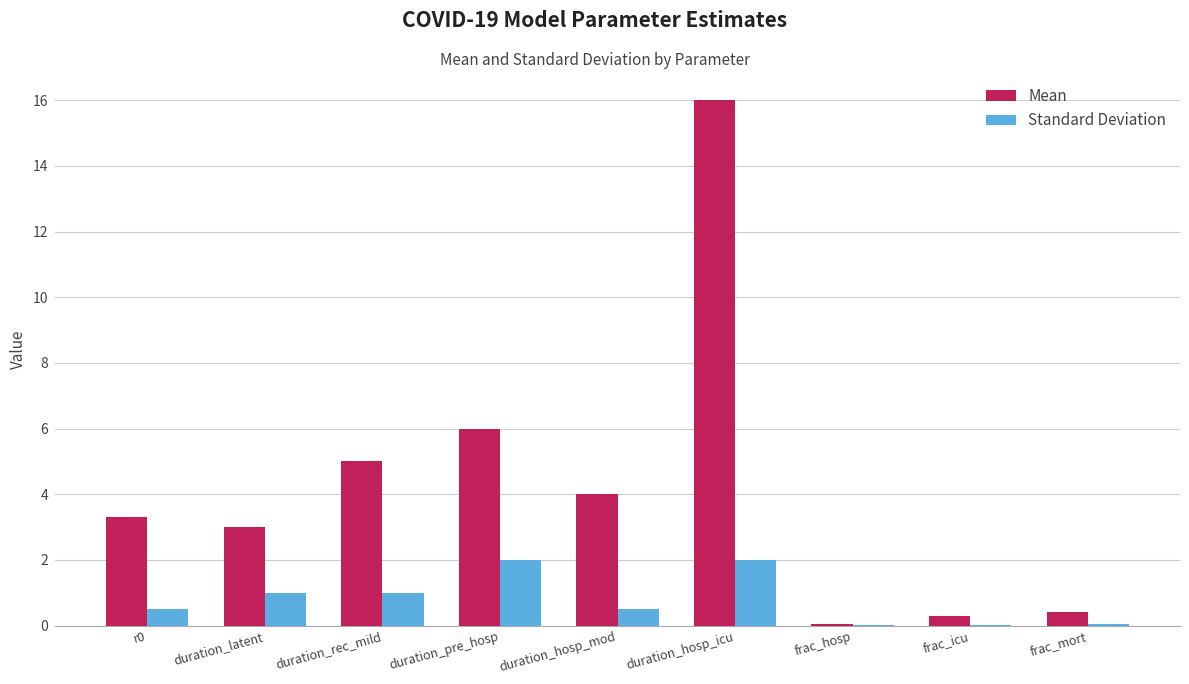

What is the maximum value shown in the chart?

16.0